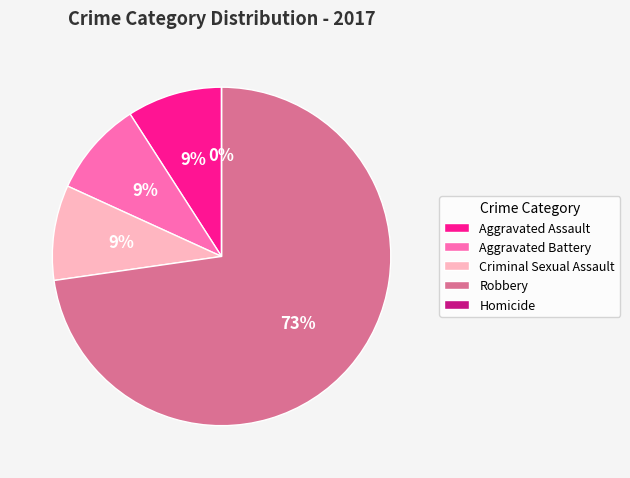

What portion of the pie excludes Criminal Sexual Assault?

90.9%